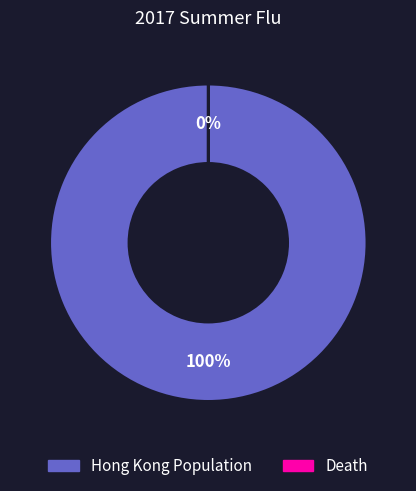

Combined, do Death and Hong Kong Population account for over 50%?

Yes